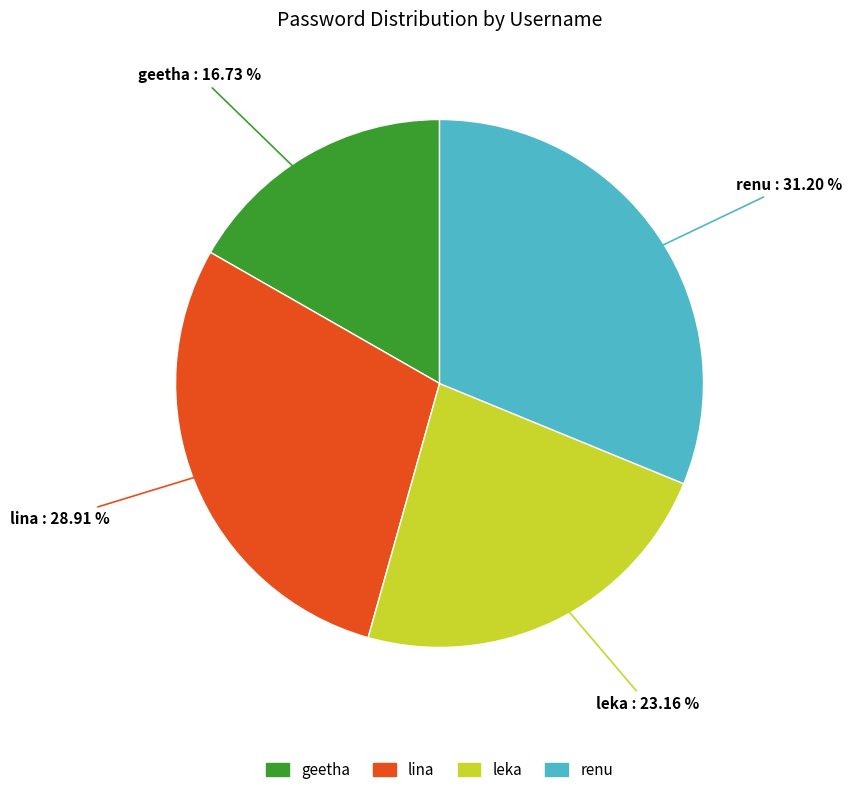

Which slice is the smallest?

geetha